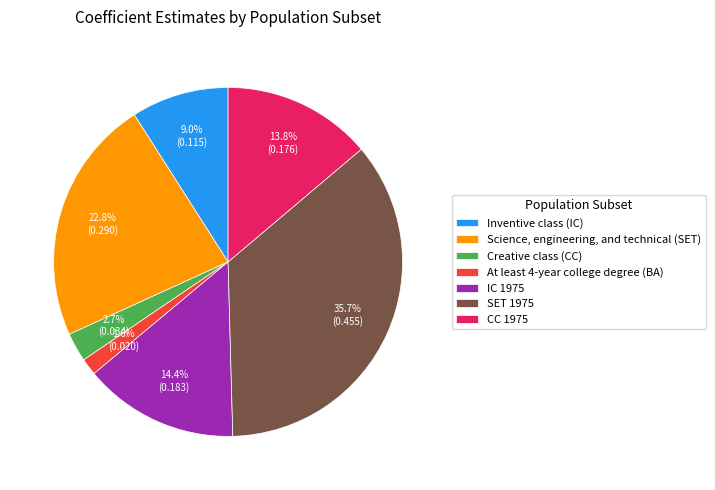

What percentage do CC 1975 and IC 1975 together represent?

28.2%